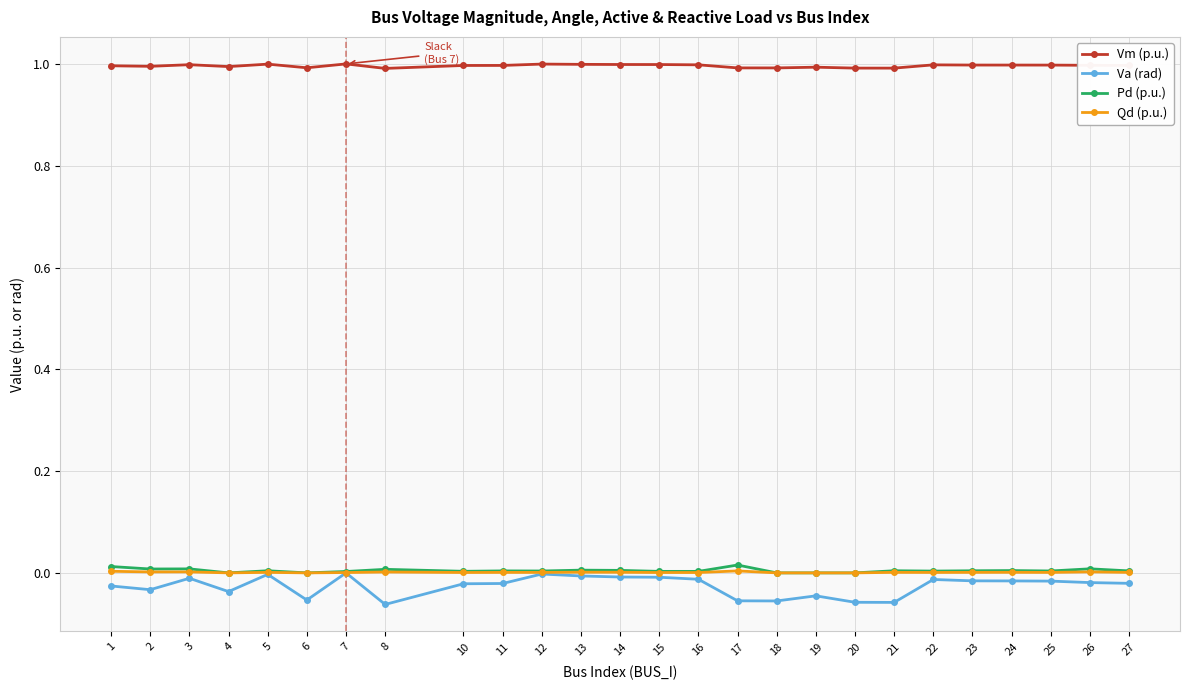

What is the sum of all Va (rad) values?

-0.7